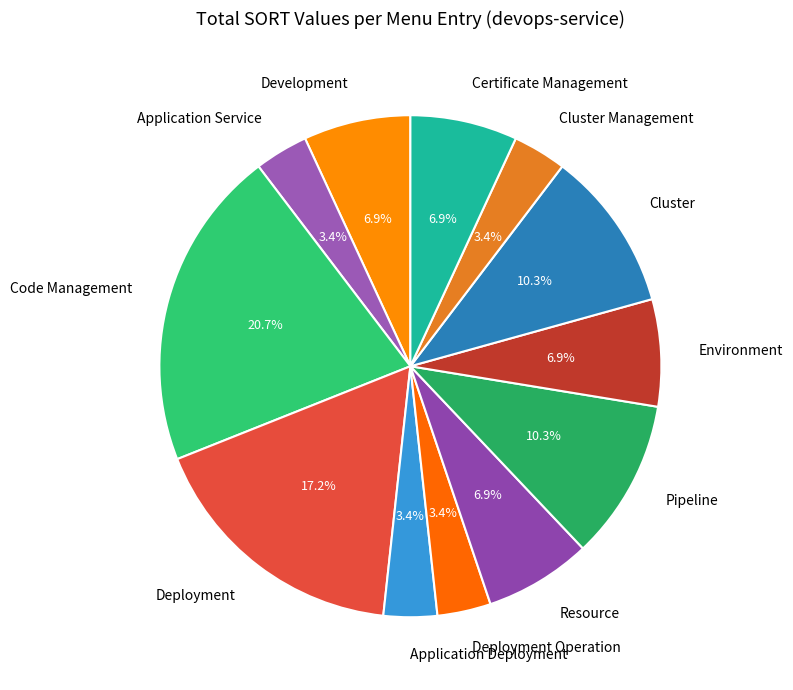

How many segments does this pie chart have?

12